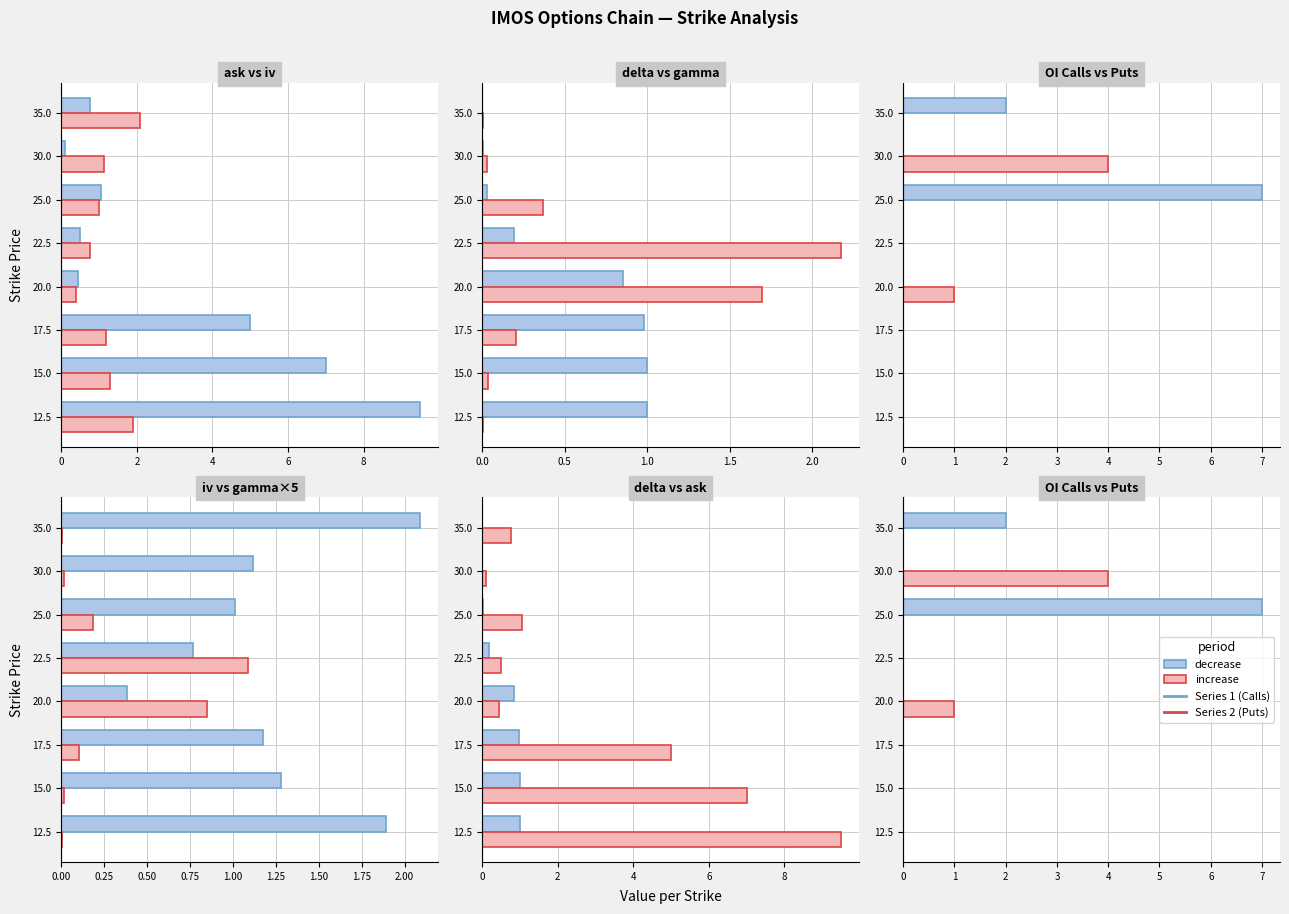

What is the difference between the highest and lowest values at 22.5?

2.0